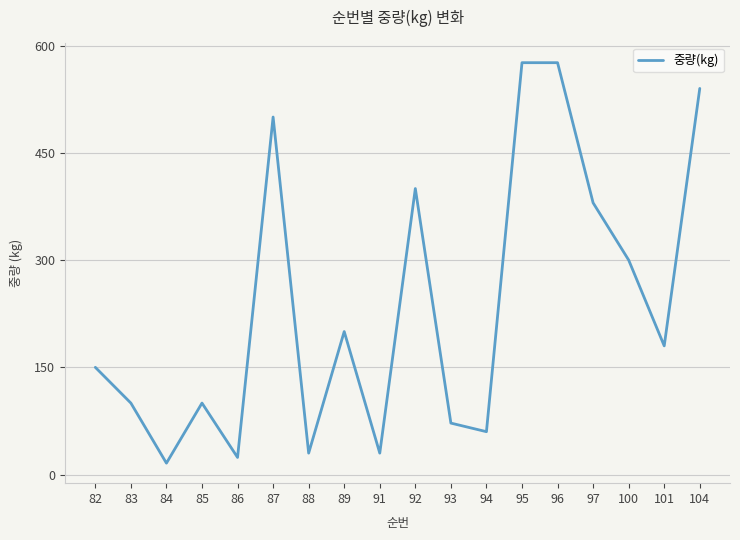

What is the difference between the values at 83 and 104?

440.0